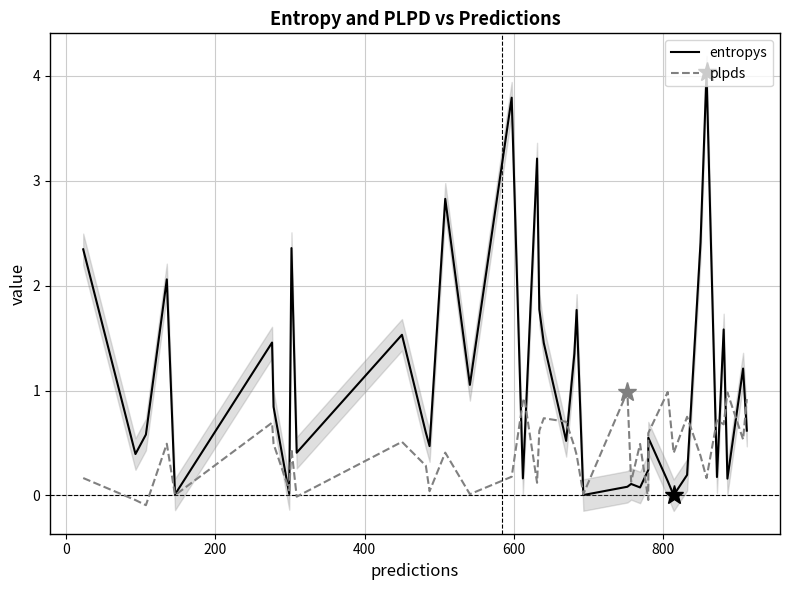

Which series has the largest total across all categories?

entropys